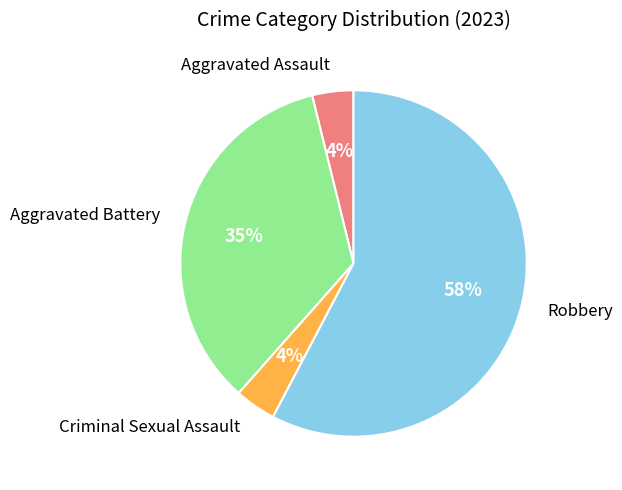

To the nearest percent, what percentage of the pie is Aggravated Battery?

35%